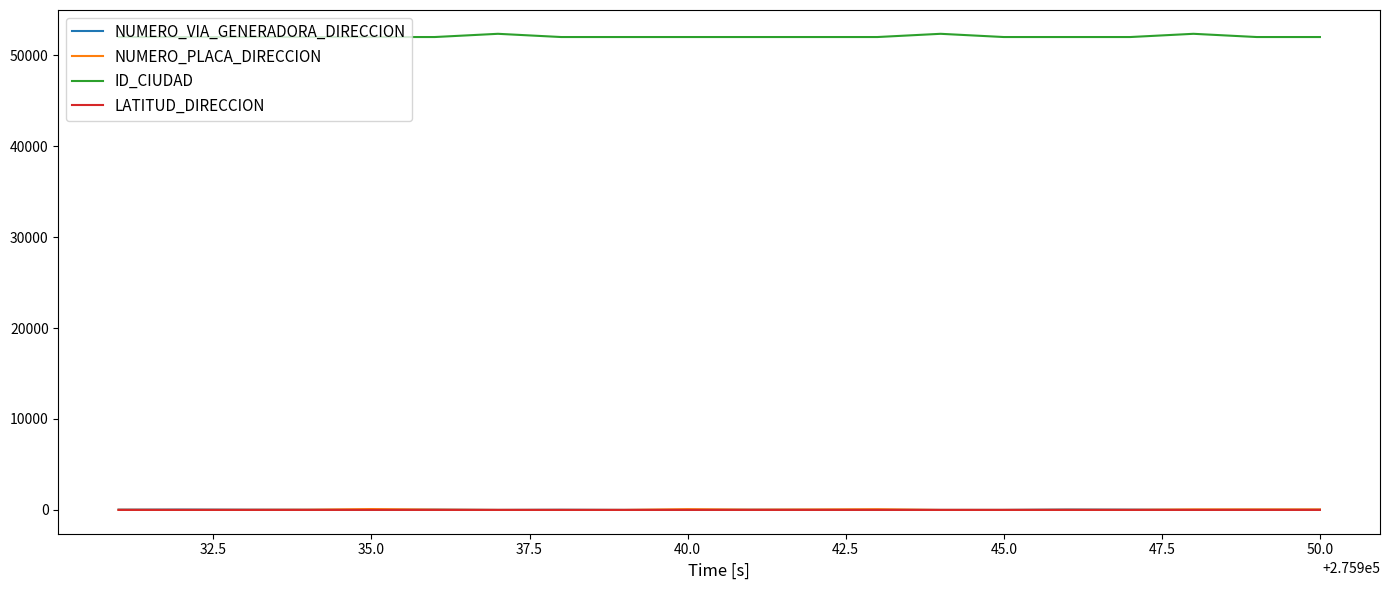

True or false: NUMERO_VIA_GENERADORA_DIRECCION and ID_CIUDAD intersect in this chart.

False